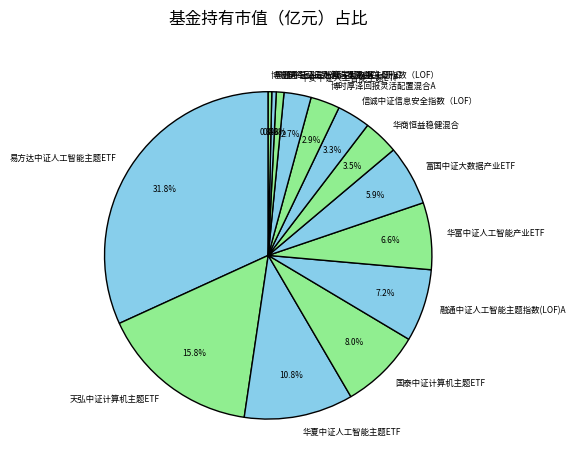

Count the number of slices in the pie.

14